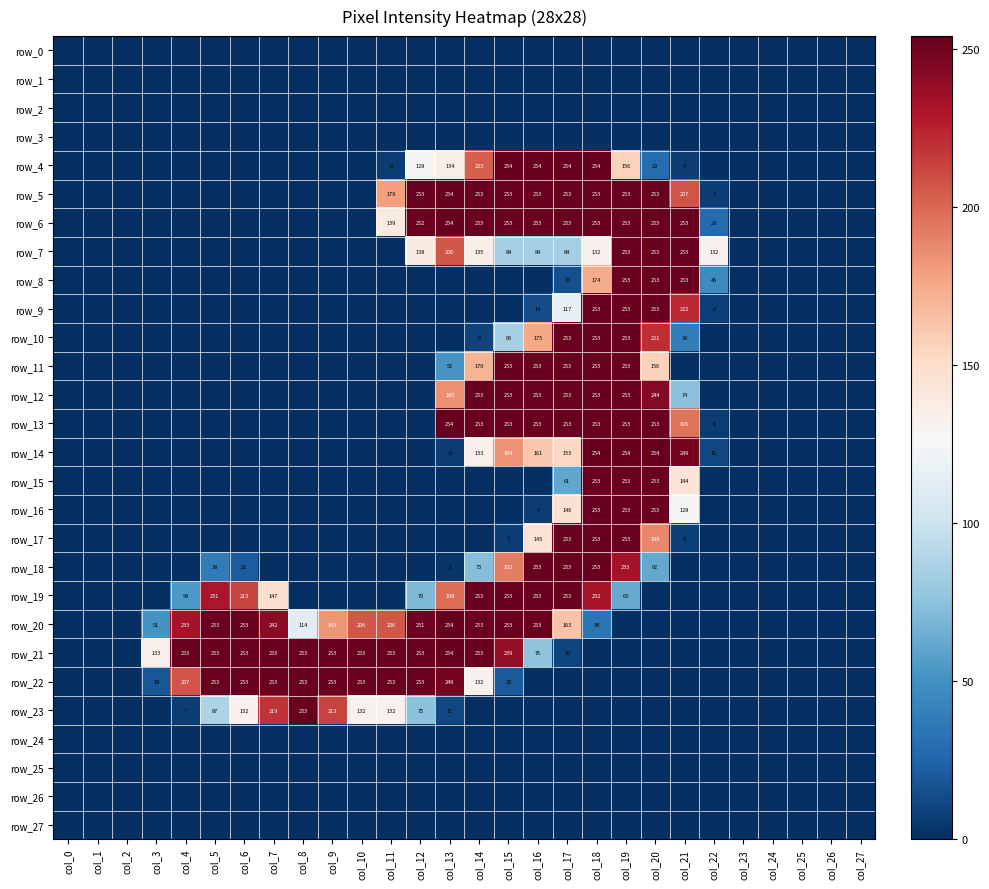

Reading right to left, what are all the values shown in this chart?

row_0: 0	0	0	0	0	0	0	0	0	0	0	0	0	0	0	0	0	0	0	0	0	0	0	0	0	0	0	0
row_1: 0	0	0	0	0	0	0	0	0	0	0	0	0	0	0	0	0	0	0	0	0	0	0	0	0	0	0	0
row_2: 0	0	0	0	0	0	0	0	0	0	0	0	0	0	0	0	0	0	0	0	0	0	0	0	0	0	0	0
row_3: 0	0	0	0	0	0	0	0	0	0	0	0	0	0	0	0	0	0	0	0	0	0	0	0	0	0	0	0
row_4: 0	0	0	0	0	0	7	29	156	254	254	254	254	203	134	128	6	0	0	0	0	0	0	0	0	0	0	0
row_5: 0	0	0	0	0	7	207	253	253	253	253	253	253	253	254	253	179	0	0	0	0	0	0	0	0	0	0	0
row_6: 0	0	0	0	0	29	253	253	253	253	253	253	253	253	254	252	139	0	0	0	0	0	0	0	0	0	0	0
row_7: 0	0	0	0	0	132	253	253	253	132	84	84	84	135	206	138	0	0	0	0	0	0	0	0	0	0	0	0
row_8: 0	0	0	0	0	46	253	253	253	174	15	0	0	0	0	0	0	0	0	0	0	0	0	0	0	0	0	0
row_9: 0	0	0	0	0	8	222	253	253	253	117	14	0	0	0	0	0	0	0	0	0	0	0	0	0	0	0	0
row_10: 0	0	0	0	0	0	39	221	253	253	253	175	85	9	0	0	0	0	0	0	0	0	0	0	0	0	0	0
row_11: 0	0	0	0	0	0	0	156	253	253	253	253	253	170	52	0	0	0	0	0	0	0	0	0	0	0	0	0
row_12: 0	0	0	0	0	0	74	244	253	253	253	253	253	253	185	0	0	0	0	0	0	0	0	0	0	0	0	0
row_13: 0	0	0	0	0	6	196	253	253	253	253	253	253	253	254	0	0	0	0	0	0	0	0	0	0	0	0	0
row_14: 0	0	0	0	0	11	249	254	254	254	153	161	184	133	6	0	0	0	0	0	0	0	0	0	0	0	0	0
row_15: 0	0	0	0	0	0	144	253	253	253	61	0	0	0	0	0	0	0	0	0	0	0	0	0	0	0	0	0
row_16: 0	0	0	0	0	0	128	253	253	253	146	7	0	0	0	0	0	0	0	0	0	0	0	0	0	0	0	0
row_17: 0	0	0	0	0	0	8	188	253	253	253	145	7	0	0	0	0	0	0	0	0	0	0	0	0	0	0	0
row_18: 0	0	0	0	0	0	0	62	233	253	253	253	192	73	3	0	0	0	0	0	0	21	38	0	0	0	0	0
row_19: 0	0	0	0	0	0	0	0	63	232	253	253	253	253	198	70	0	0	0	0	147	213	231	54	0	0	0	0
row_20: 0	0	0	0	0	0	0	0	0	34	163	253	253	253	254	251	206	206	183	114	242	253	253	233	51	0	0	0
row_21: 0	0	0	0	0	0	0	0	0	0	10	76	239	253	254	253	253	253	253	253	253	253	253	253	133	0	0	0
row_22: 0	0	0	0	0	0	0	0	0	0	0	0	20	132	249	253	253	253	253	253	253	253	253	207	18	0	0	0
row_23: 0	0	0	0	0	0	0	0	0	0	0	0	0	0	11	75	132	132	213	253	219	132	87	7	0	0	0	0
row_24: 0	0	0	0	0	0	0	0	0	0	0	0	0	0	0	0	0	0	0	0	0	0	0	0	0	0	0	0
row_25: 0	0	0	0	0	0	0	0	0	0	0	0	0	0	0	0	0	0	0	0	0	0	0	0	0	0	0	0
row_26: 0	0	0	0	0	0	0	0	0	0	0	0	0	0	0	0	0	0	0	0	0	0	0	0	0	0	0	0
row_27: 0	0	0	0	0	0	0	0	0	0	0	0	0	0	0	0	0	0	0	0	0	0	0	0	0	0	0	0